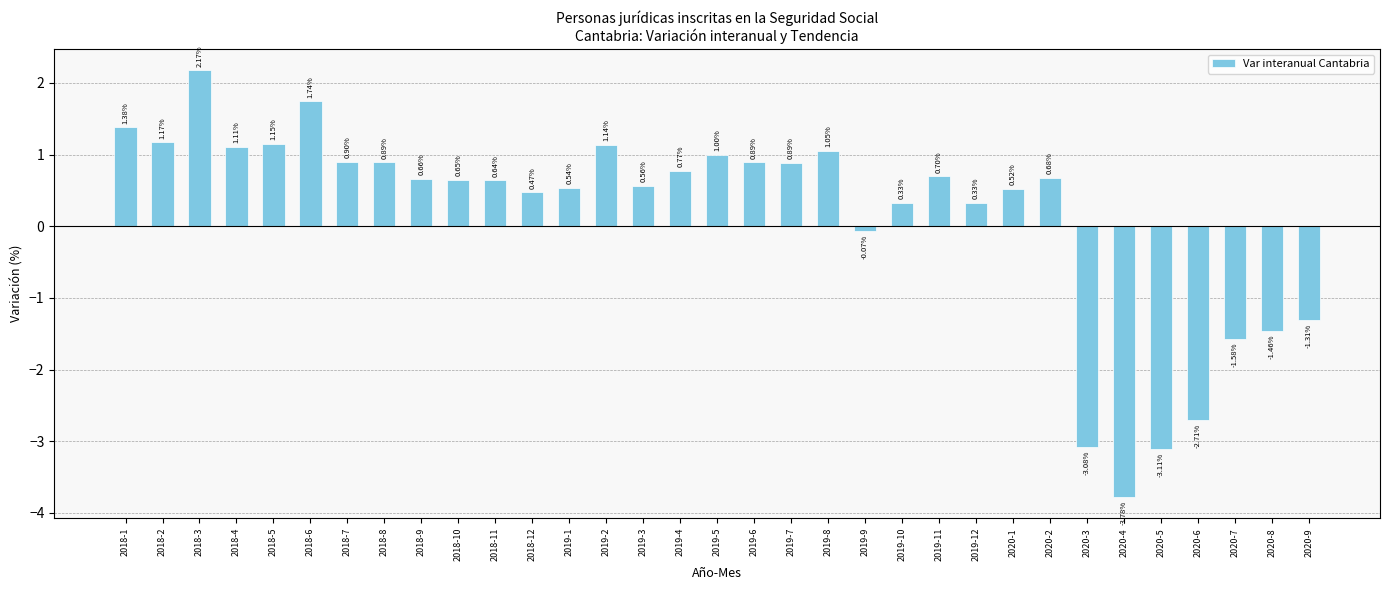

What is the sum of all values?

5.2